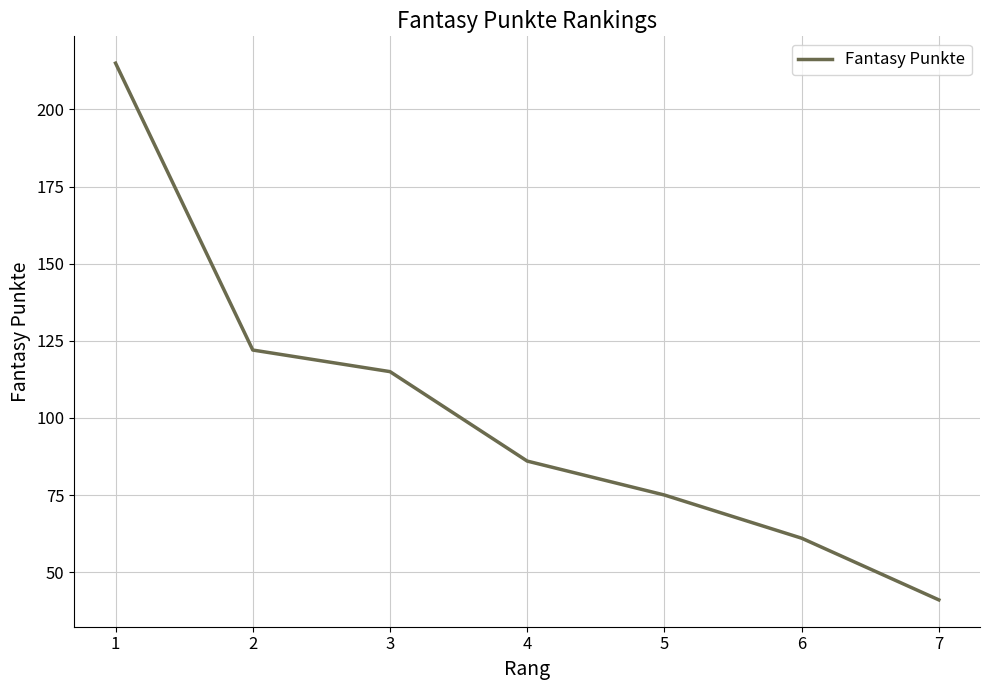

True or false: the data shows 120 at 1.

False